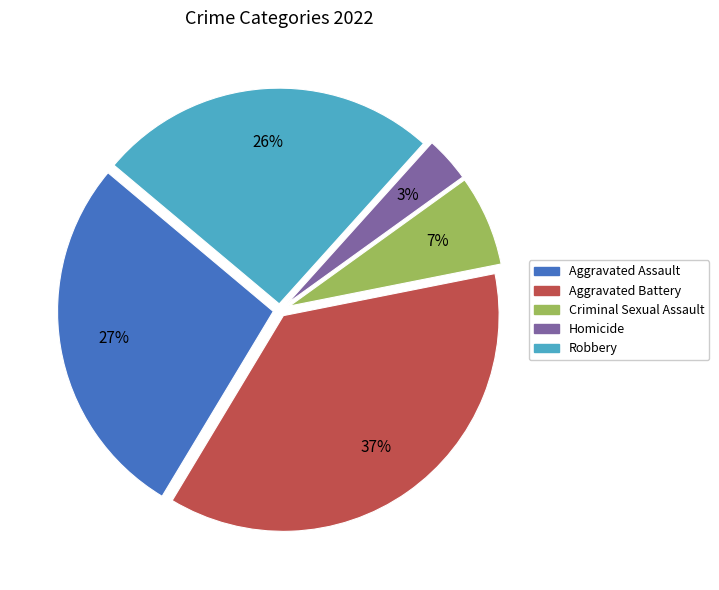

What percentage is the Criminal Sexual Assault slice, to the nearest percent?

7%